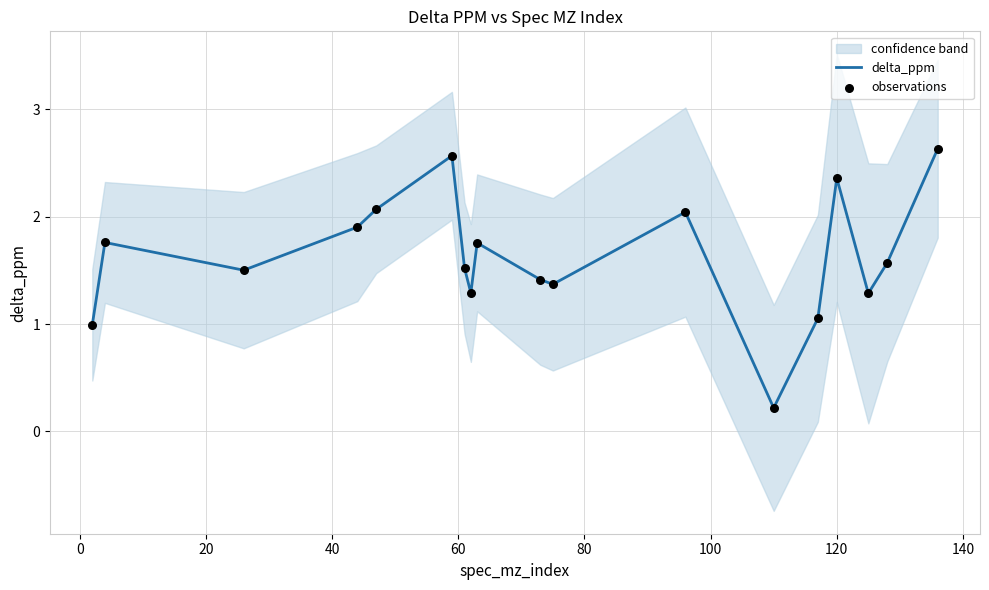

Which series has the widest spread of Y values?

delta_ppm